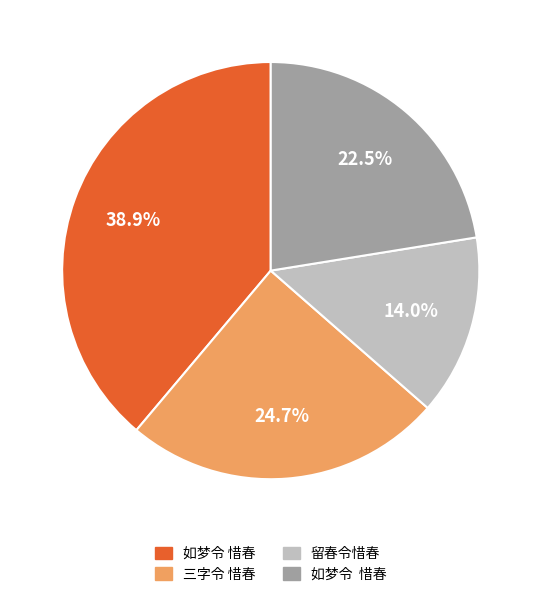

To the nearest percent, what is the average slice percentage?

25%